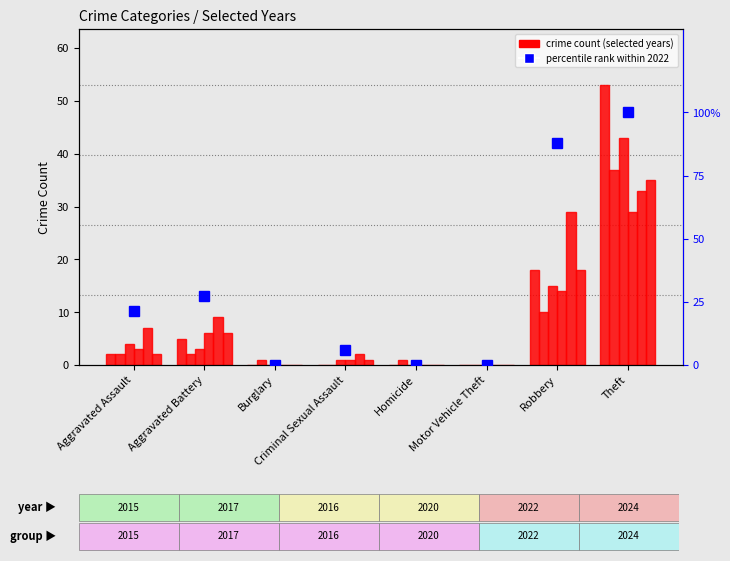

Which label corresponds to the smallest value in the chart?

Burglary